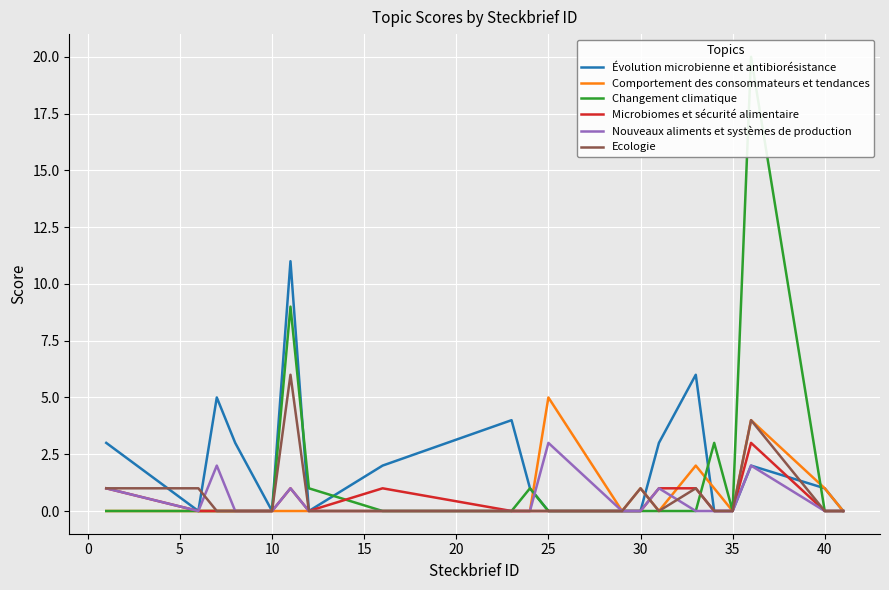

Which category has the highest value in the Comportement des consommateurs et tendances series?

25